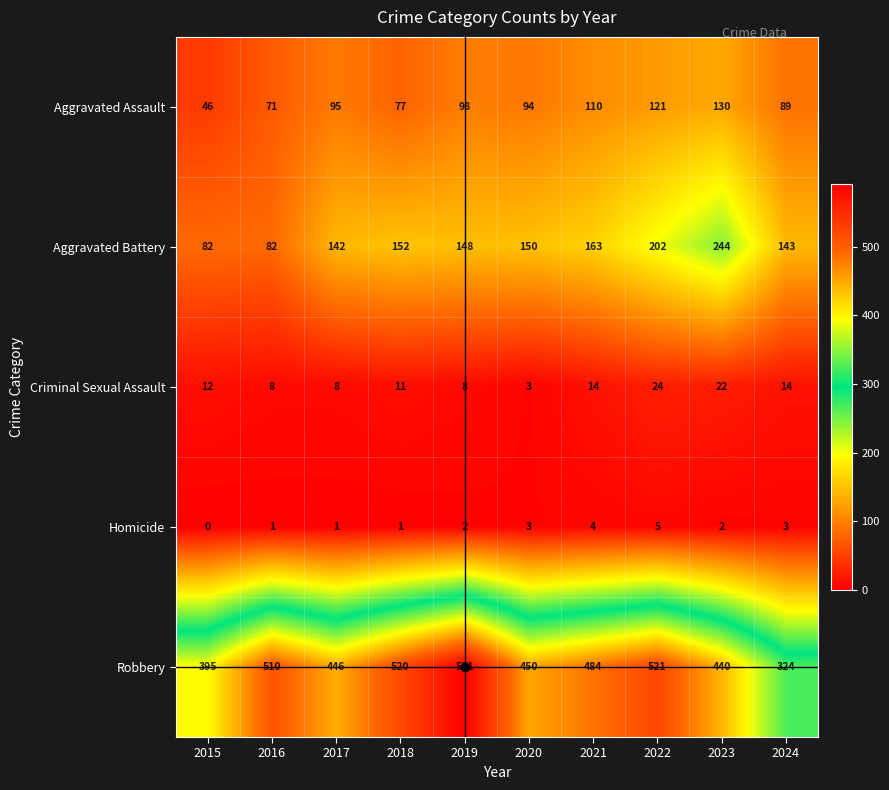

List the series in order of their peak value, lowest first.

Homicide, Criminal Sexual Assault, Aggravated Assault, Aggravated Battery, Robbery